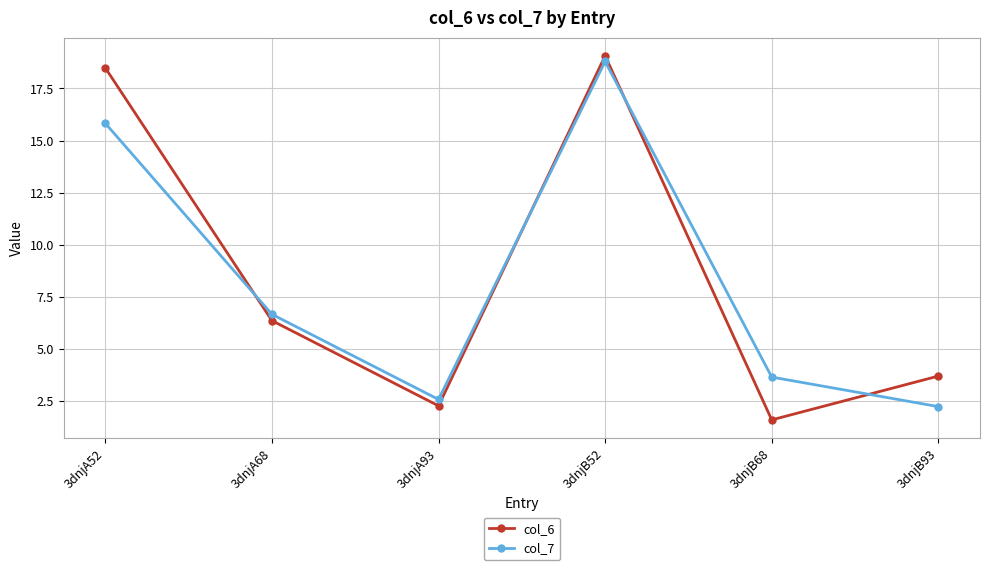

How many values in the col_7 series exceed 6?

3